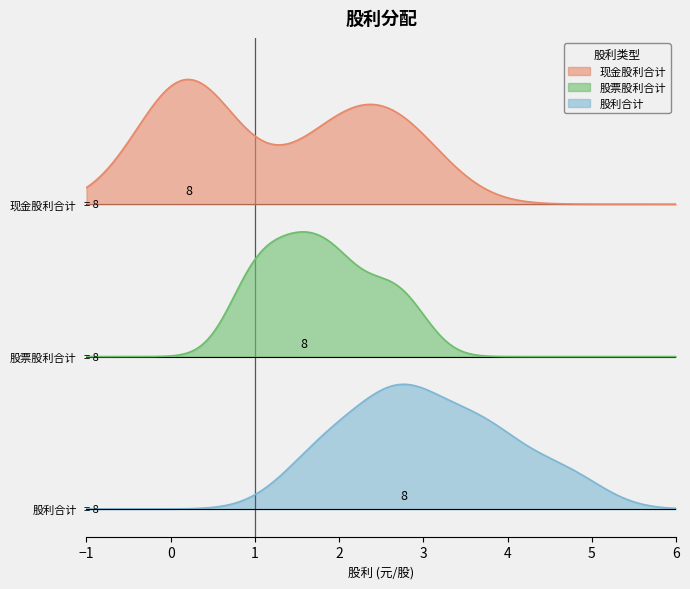

What are all the series names shown in the legend?

现金股利合计, 股票股利合计, 股利合计